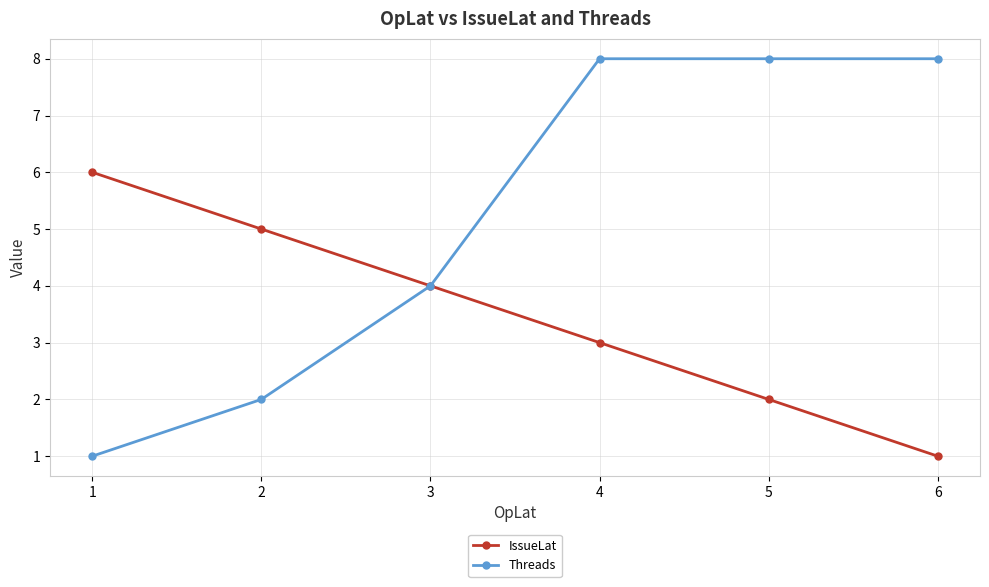

How many lines are shown in the chart?

2